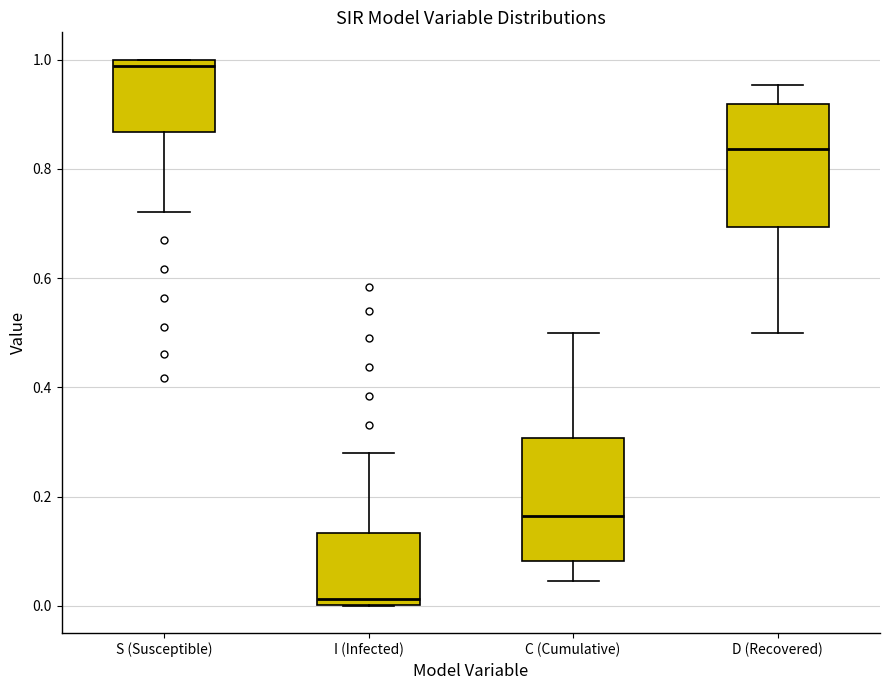

Where does the lower whisker of the box for D (Recovered) end on the y-axis? The values are not printed on the chart, so give them approximately, as read against the axis.

0.50